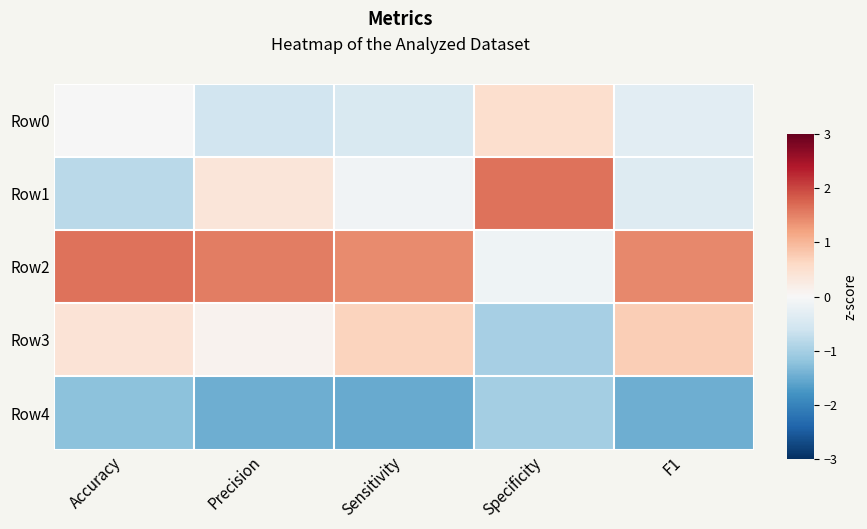

At which category does the chart reach its peak across all series?

Accuracy